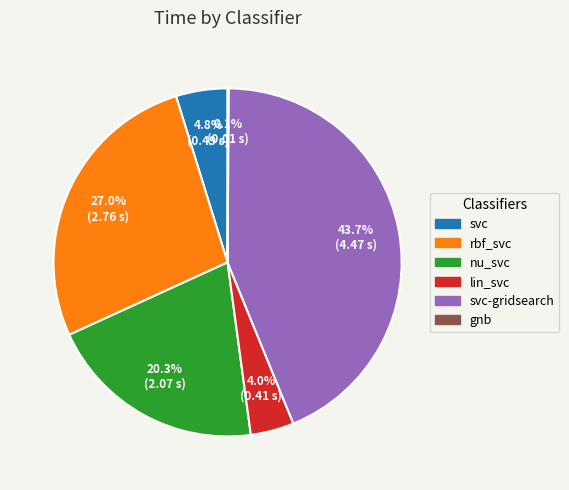

True or false: svc accounts for 5% of the total.

True